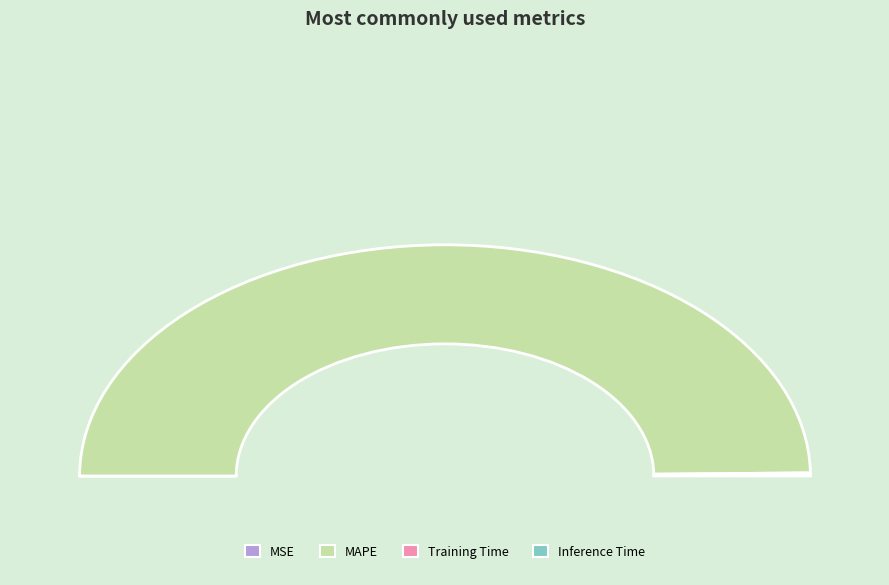

Is it true that Inference Time is 0% of the pie?

True